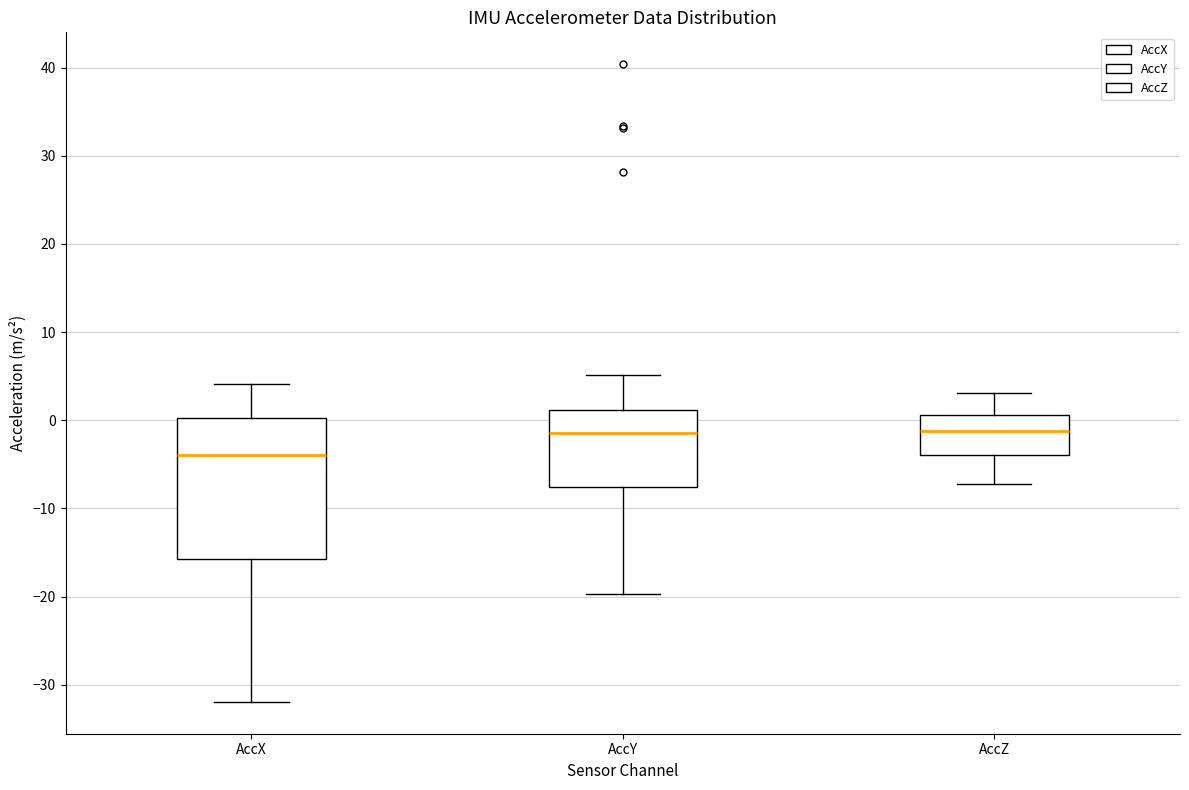

Which box is the tallest, from its lower edge to its upper edge?

AccX